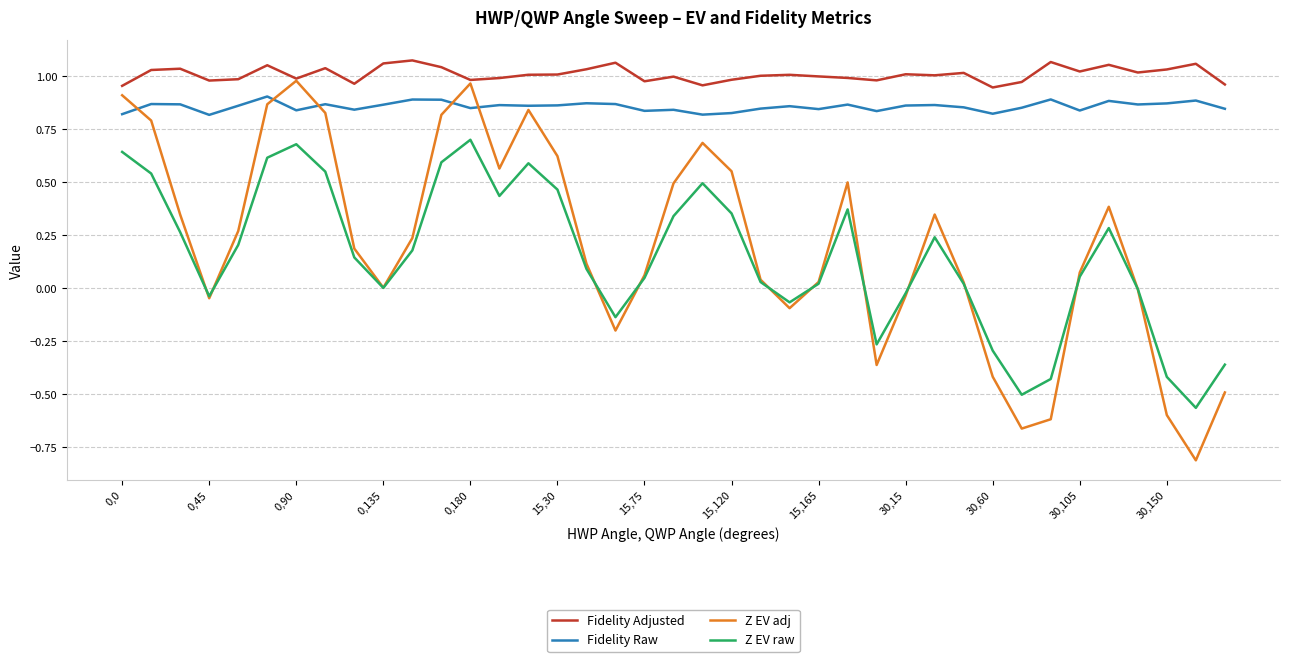

Which series has the widest spread of values?

Z EV adj